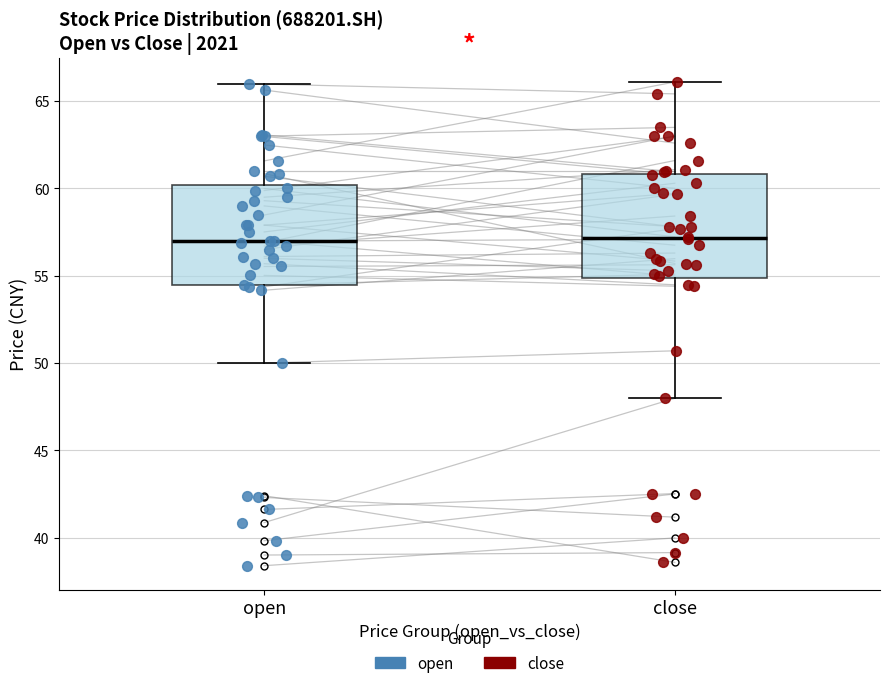

Reading left to right, read every box against the y-axis: the position of its median line, the range the box covers, and the ends of its whiskers. The values are not printed on the chart, so give them approximately, as read against the axis.

open: median 57.0, box 54.5 to 60.0, whiskers 50.0 to 66.0
close: median 57.0, box 55.0 to 61.0, whiskers 48.0 to 66.0